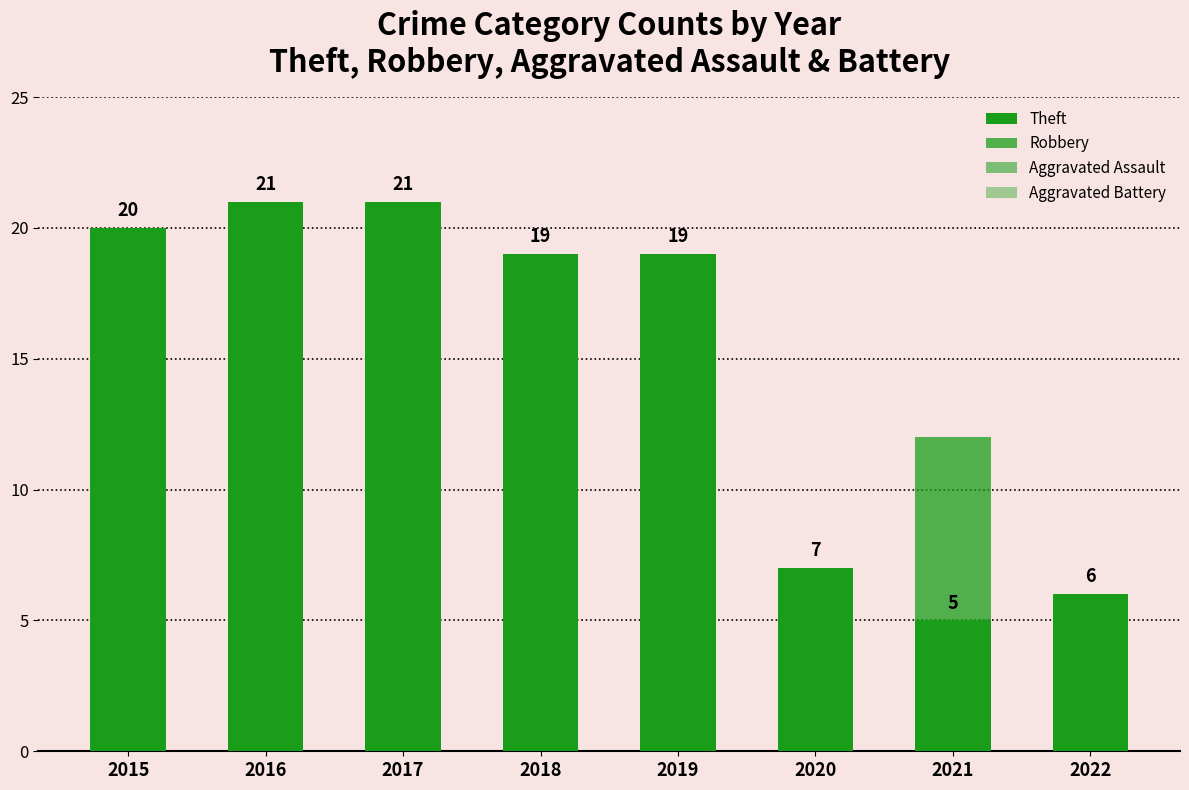

How many groups of bars are there?

8